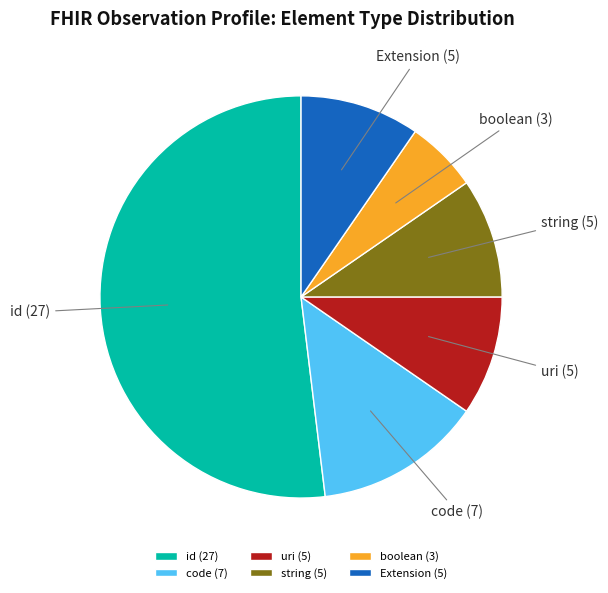

Which has a higher value, boolean or Extension?

Extension